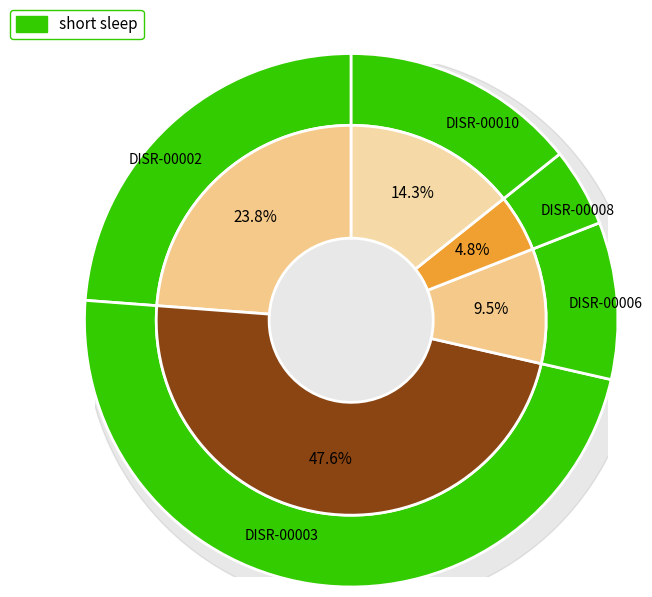

Count the number of slices in the pie.

5